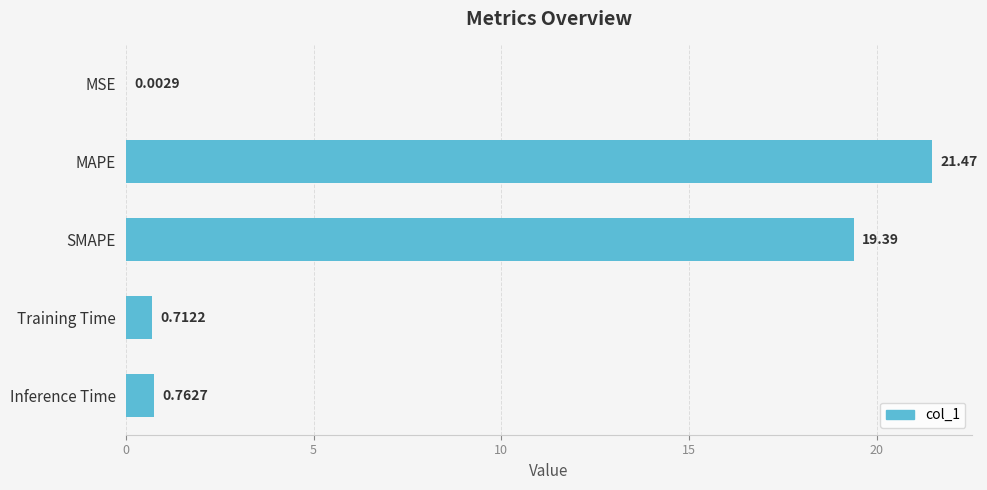

What is the sum of the values at MSE and MAPE?

21.5